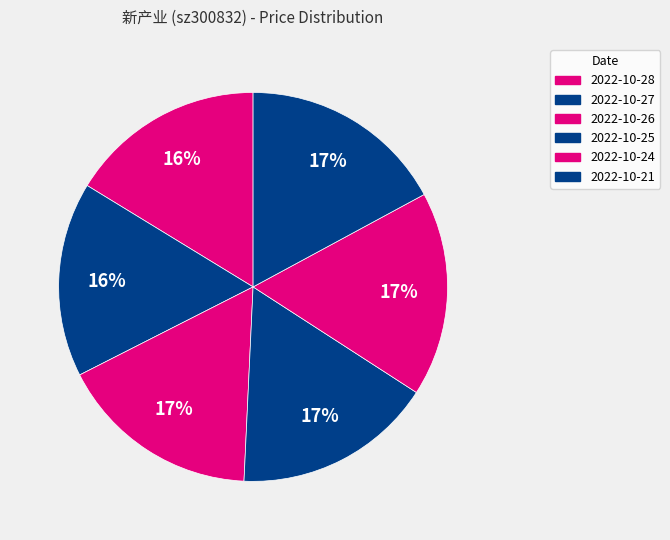

How many segments does this pie chart have?

6